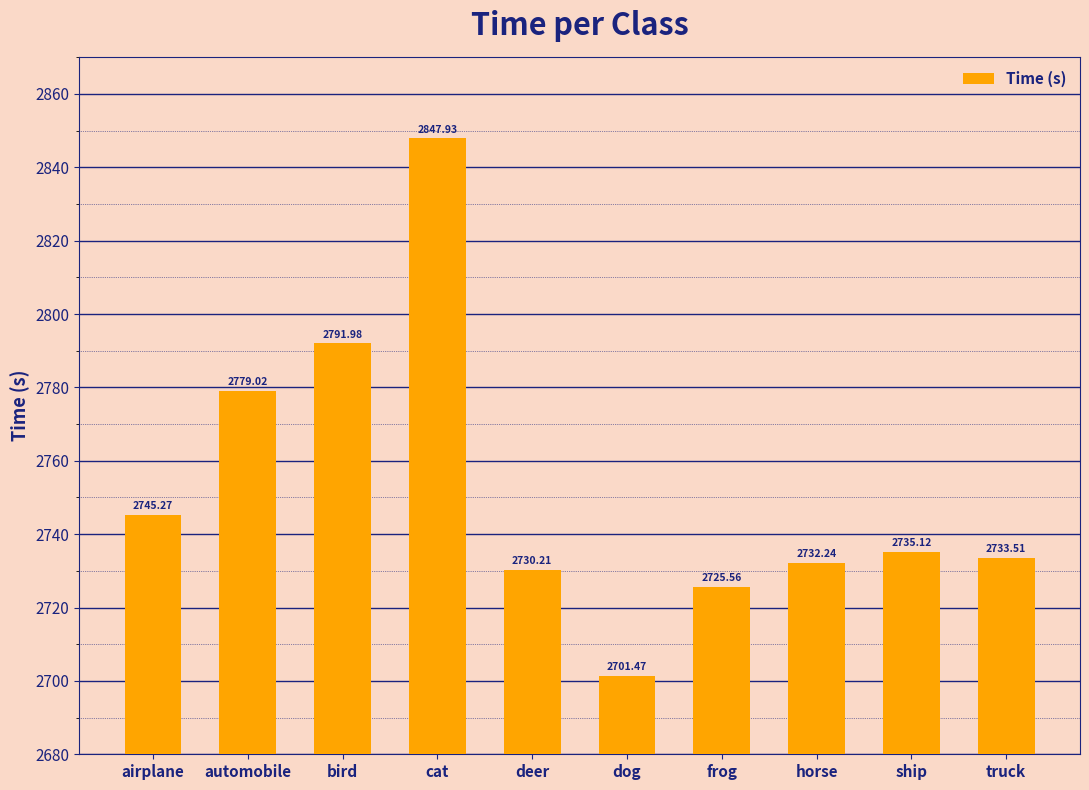

What is the value of the 1st bar from the left?

2745.3